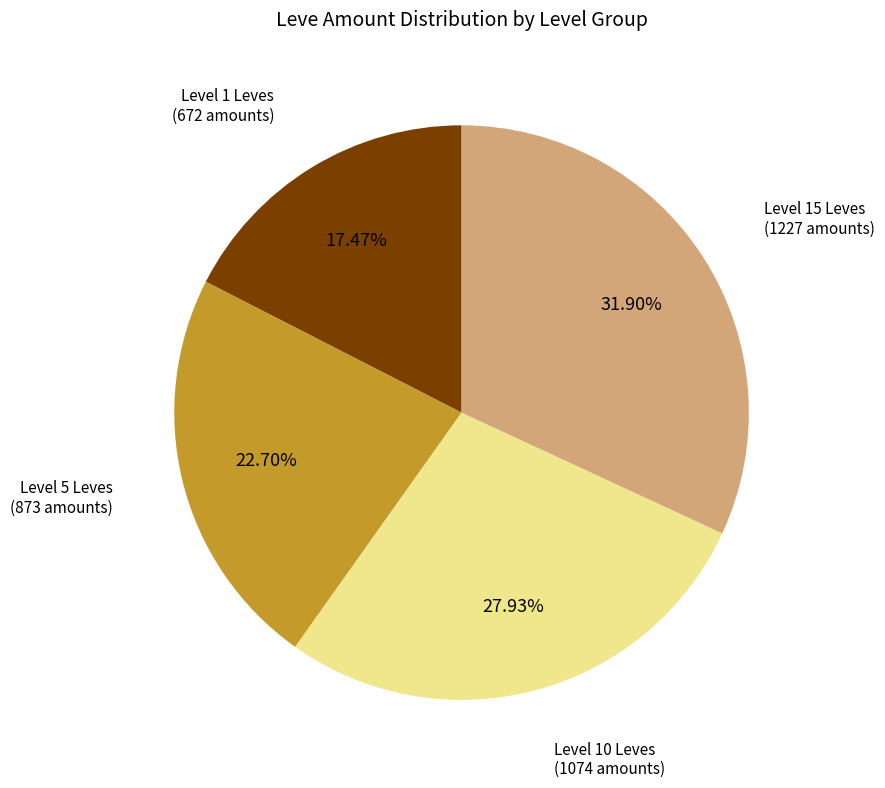

Is there any slice that represents more than half of the pie?

No